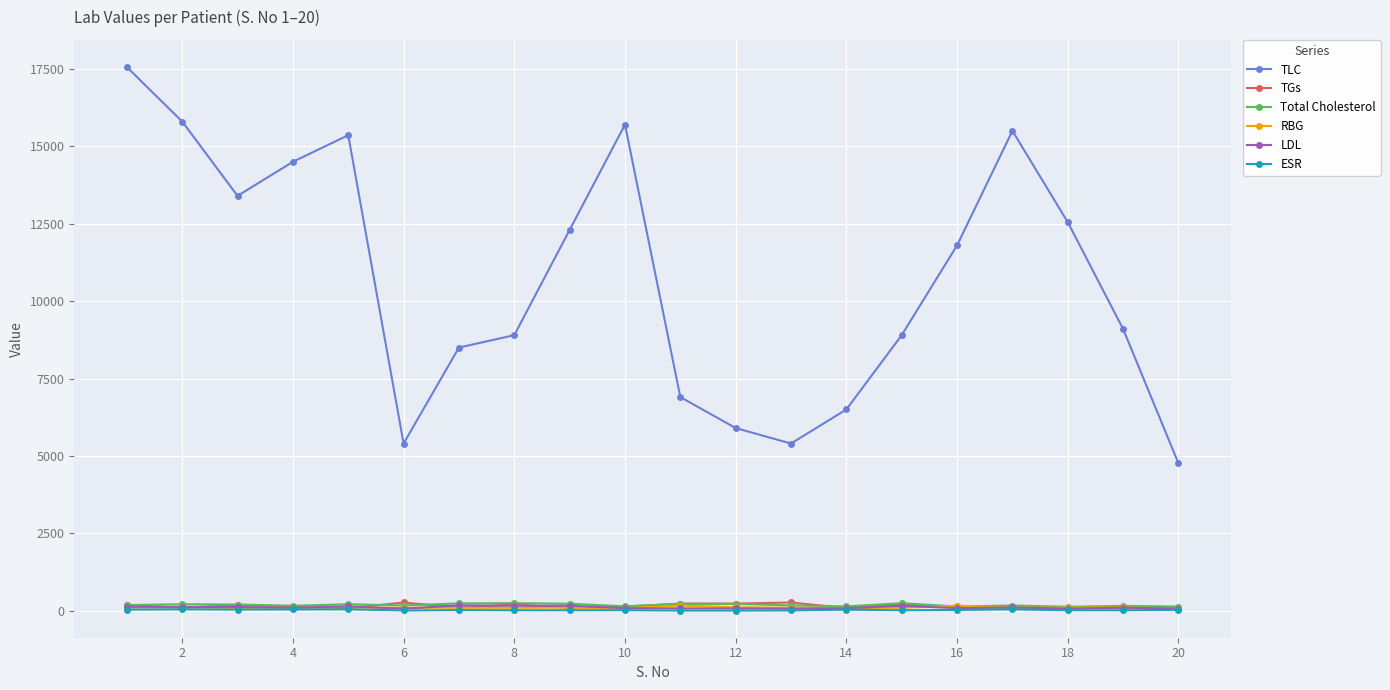

Which series has the widest spread of values?

TLC